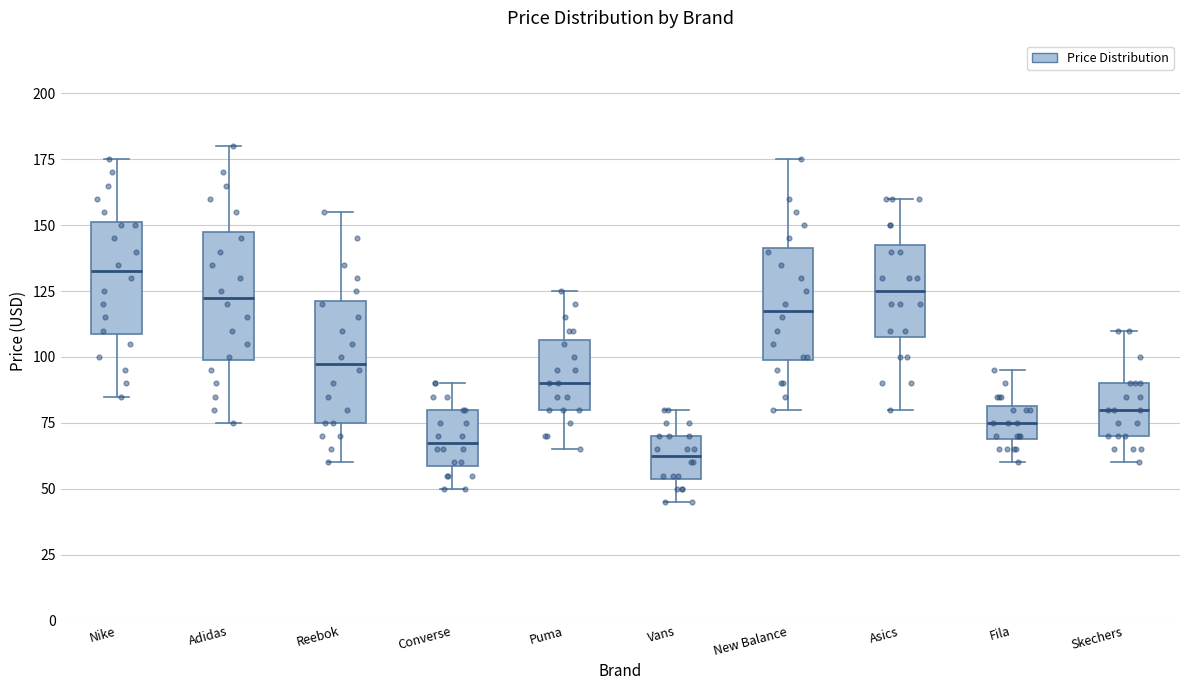

Reading left to right, read every box against the y-axis: the position of its median line, the range the box covers, and the ends of its whiskers. The values are not printed on the chart, so give them approximately, as read against the axis.

Nike: median 135, box 110 to 150, whiskers 85 to 175
Adidas: median 125, box 100 to 150, whiskers 75 to 180
Reebok: median 100, box 75 to 120, whiskers 60 to 155
Converse: median 70, box 60 to 80, whiskers 50 to 90
Puma: median 90, box 80 to 105, whiskers 65 to 125
Vans: median 65, box 55 to 70, whiskers 45 to 80
New Balance: median 120, box 100 to 140, whiskers 80 to 175
Asics: median 125, box 110 to 145, whiskers 80 to 160
Fila: median 75, box 70 to 80, whiskers 60 to 95
Skechers: median 80, box 70 to 90, whiskers 60 to 110